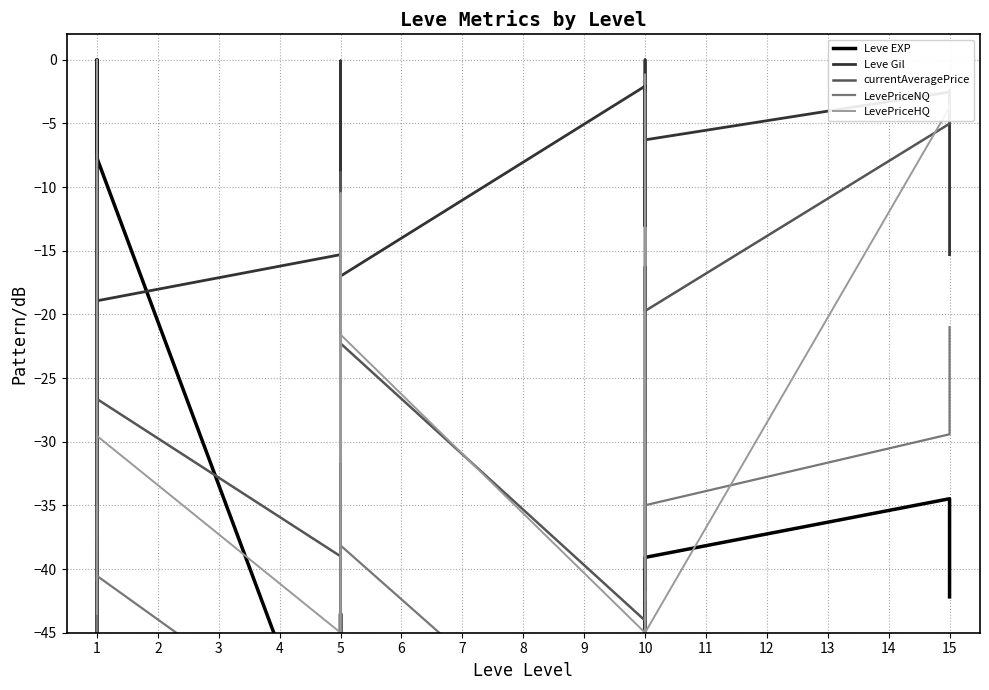

Between 1 and 5, which is larger?

1